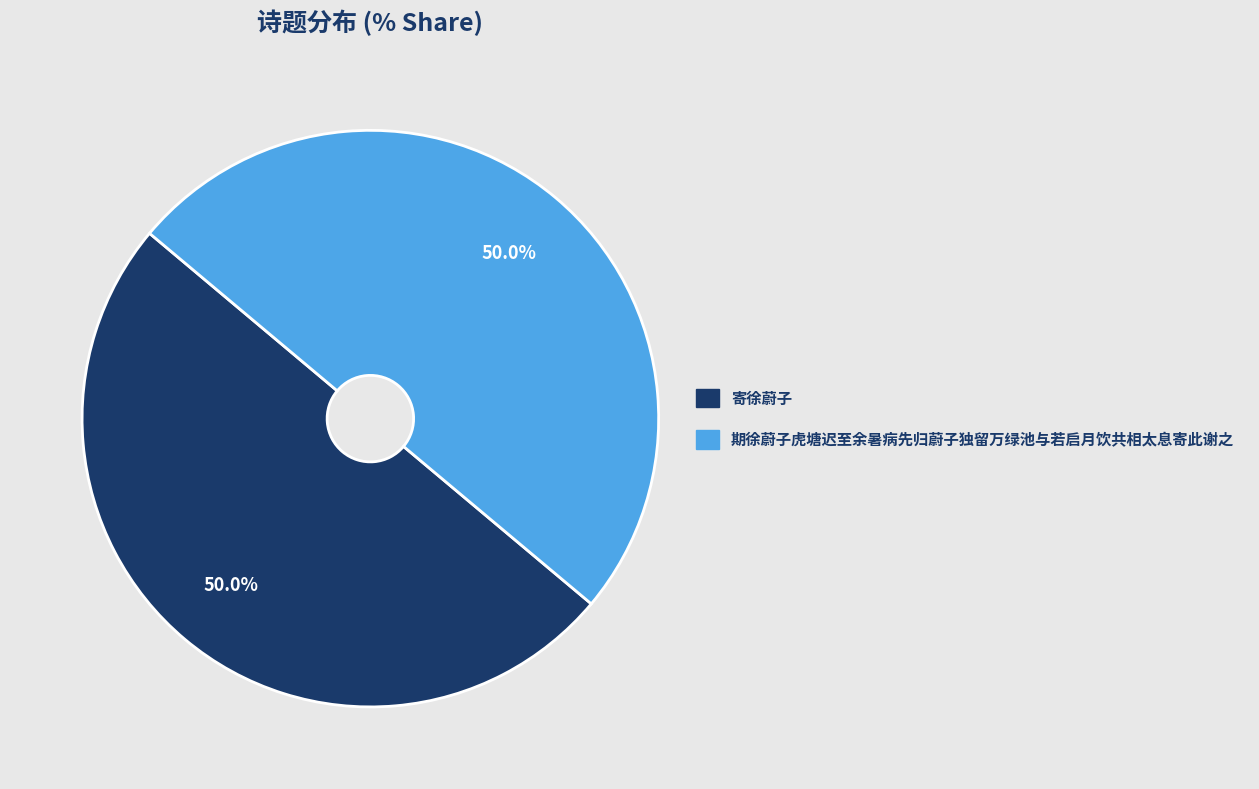

To the nearest percent, what portion does 期徐蔚子虎塘迟至余暑病先归蔚子独留万绿池与若启月饮共相太息寄此谢之 represent?

50%